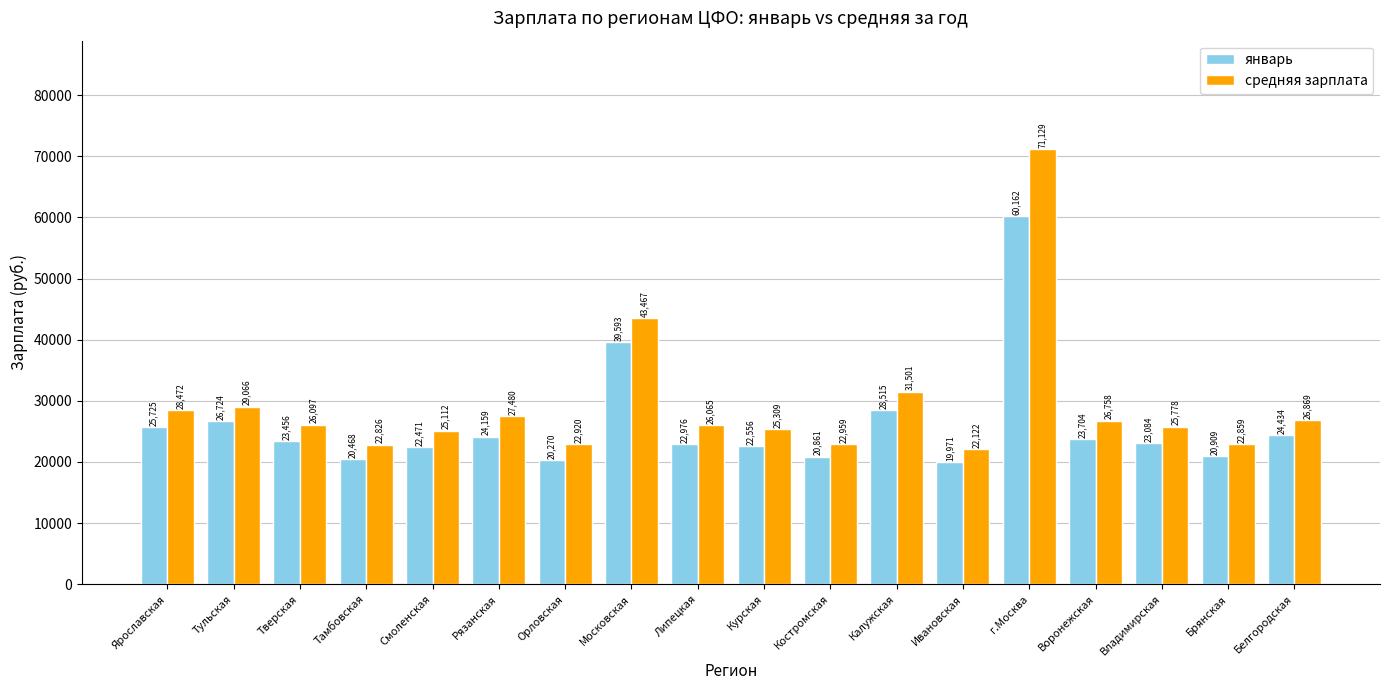

Which series has the widest spread of values?

средняя зарплата